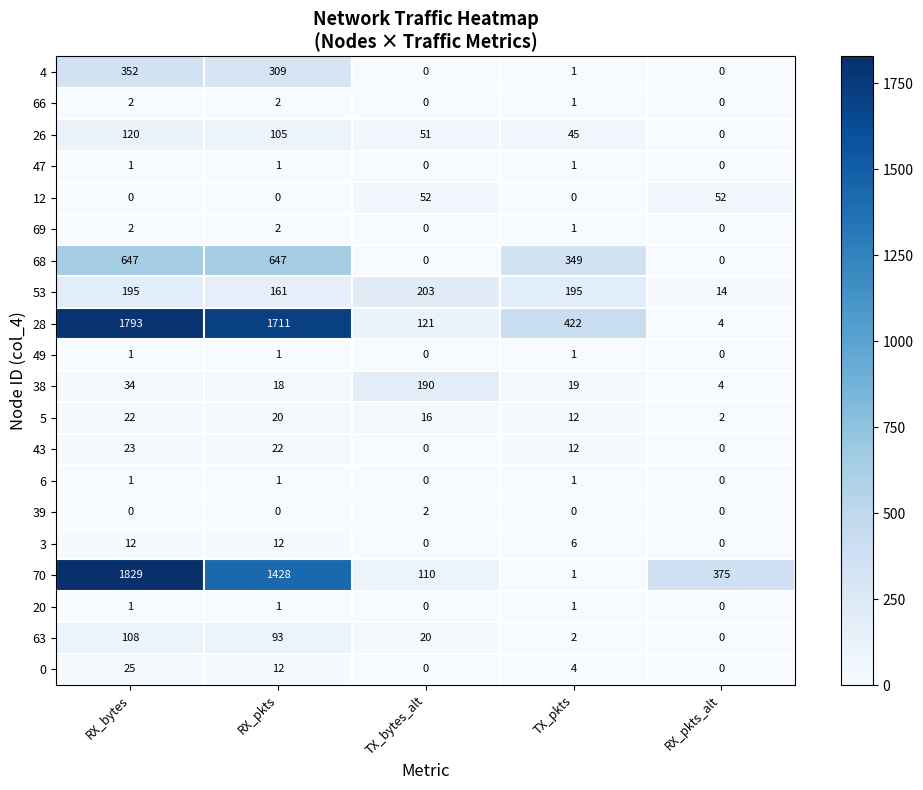

How many data points in 66 are less than 1?

2